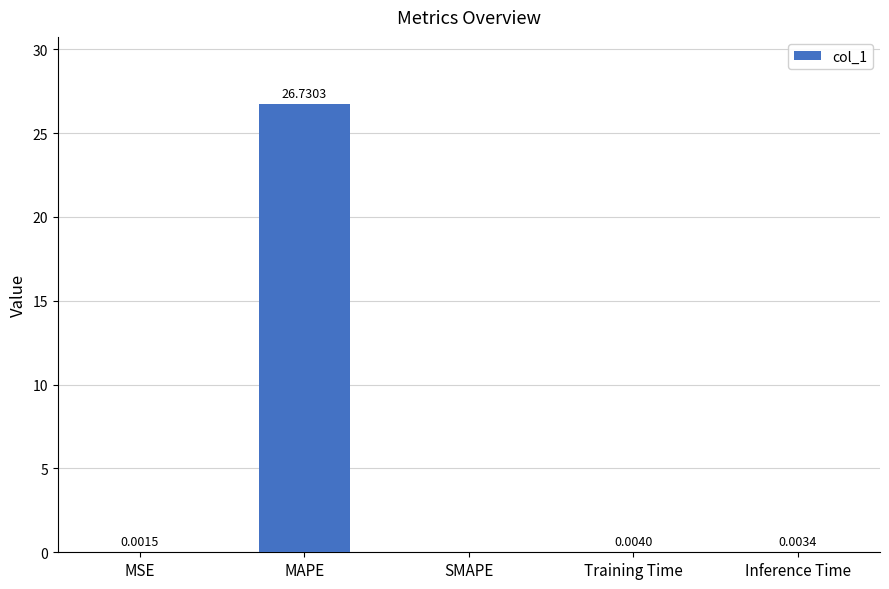

Does the chart contain stacked bars?

No